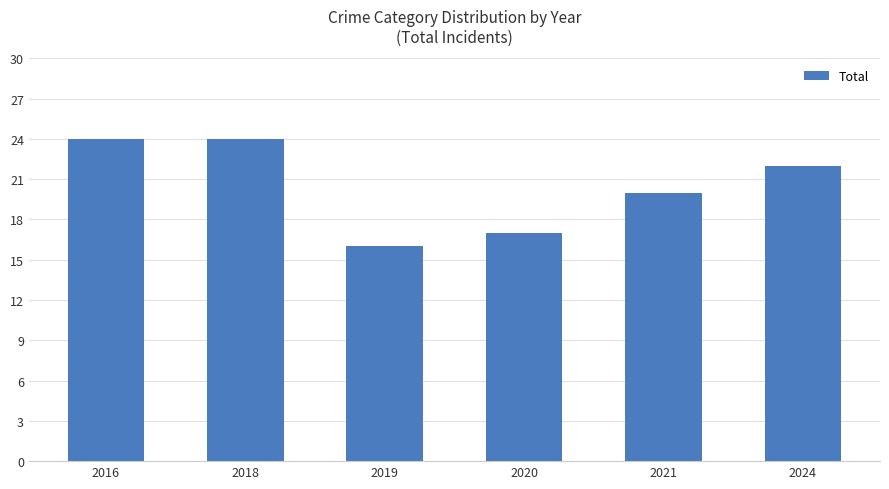

How many series are shown in this chart?

1